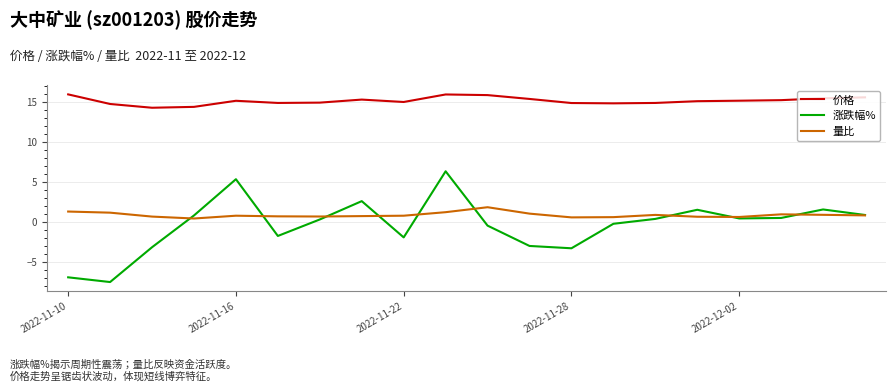

True or false: 涨跌幅% and 价格 intersect in this chart.

False